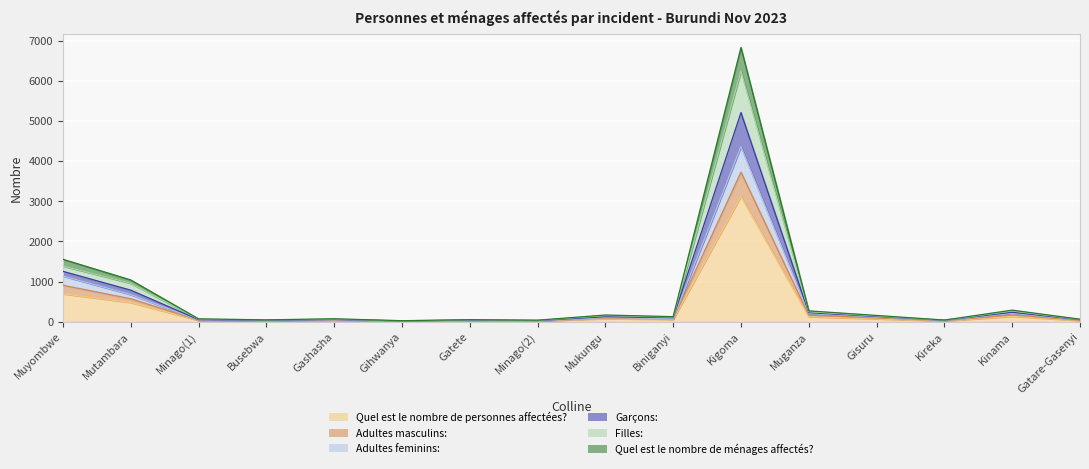

Where does the Filles: series first go above 125?

Muyombwe